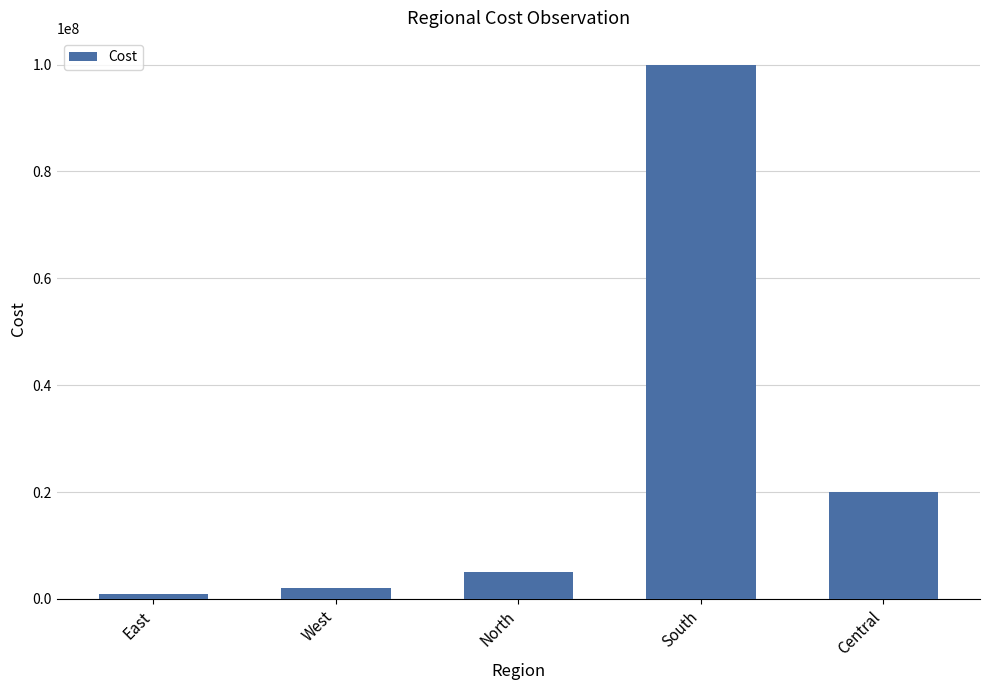

What is the minimum value shown in the chart?

1000000